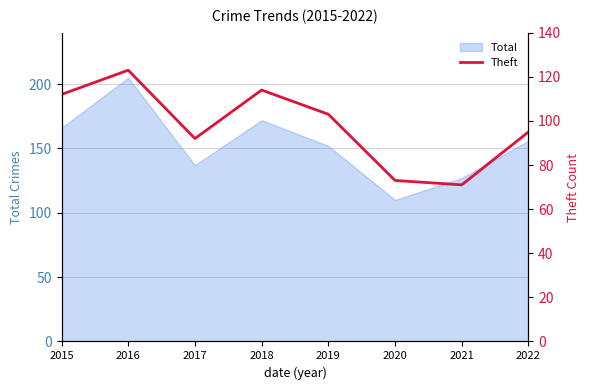

The Total series shows 110 at 2020. True or false?

True